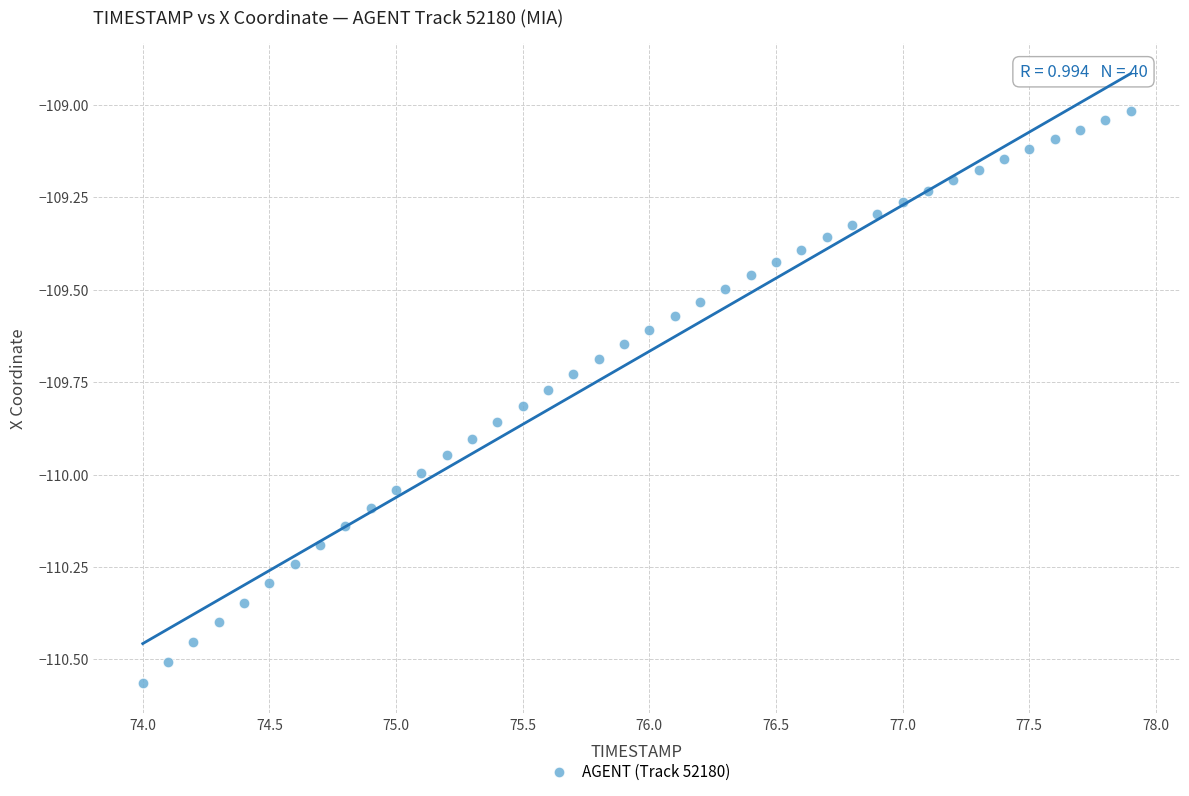

What is the range of X values (max minus min)?

3.9